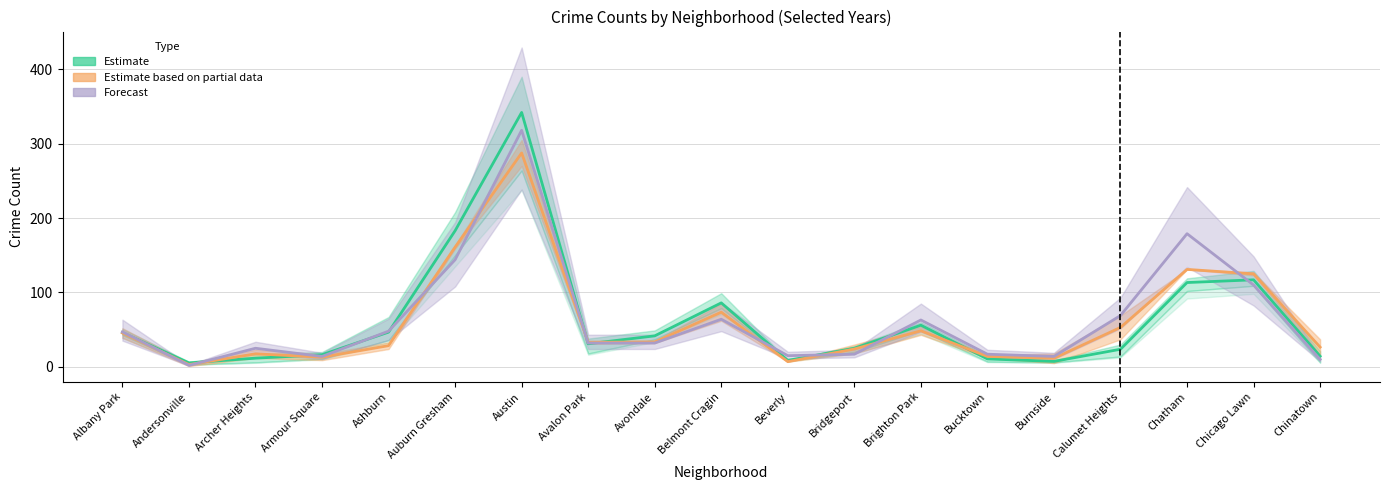

At which label does Estimate based on partial data first exceed 33?

Albany Park